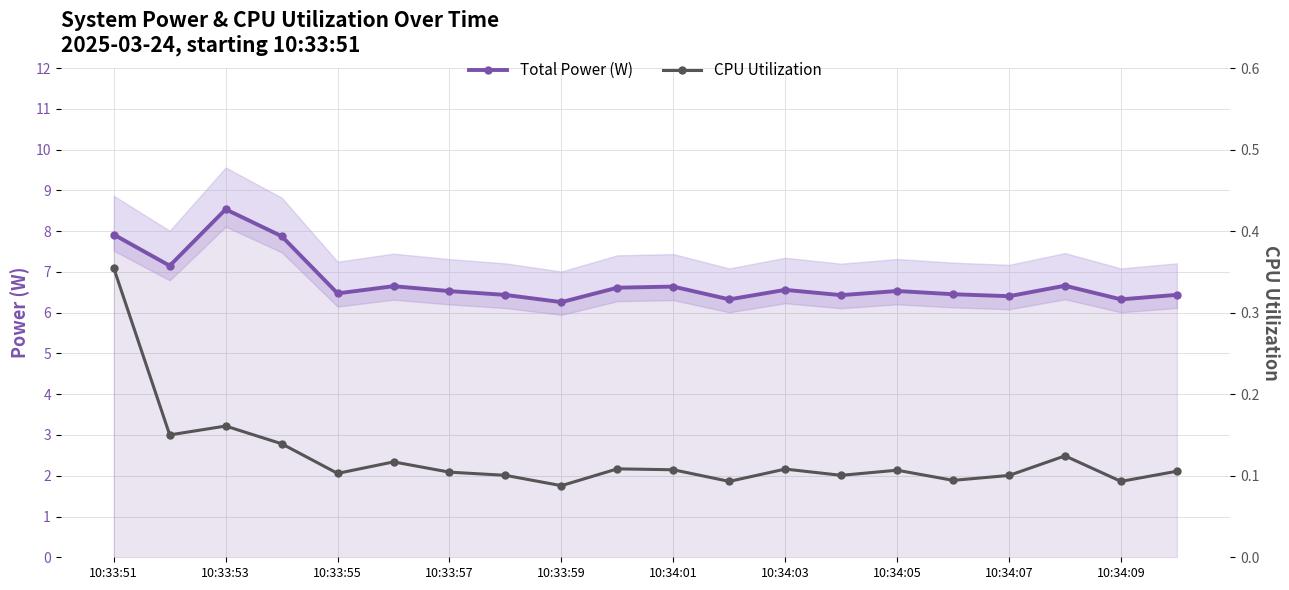

The value of Total Power (W) at 10:34:01 is 6.6. True or false?

True